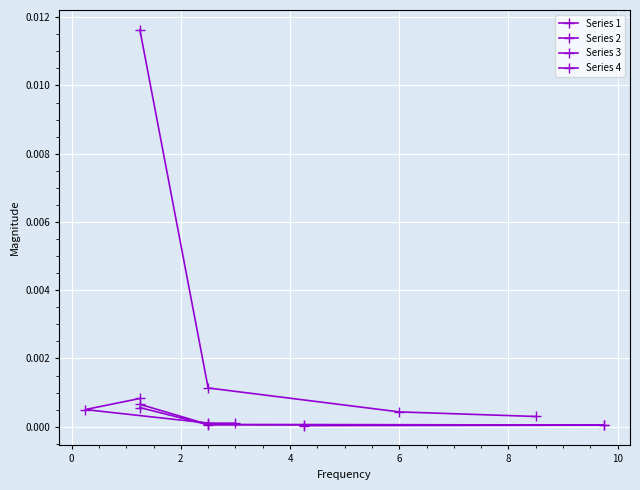

Where is Series 3 nearest to the value 0?

4